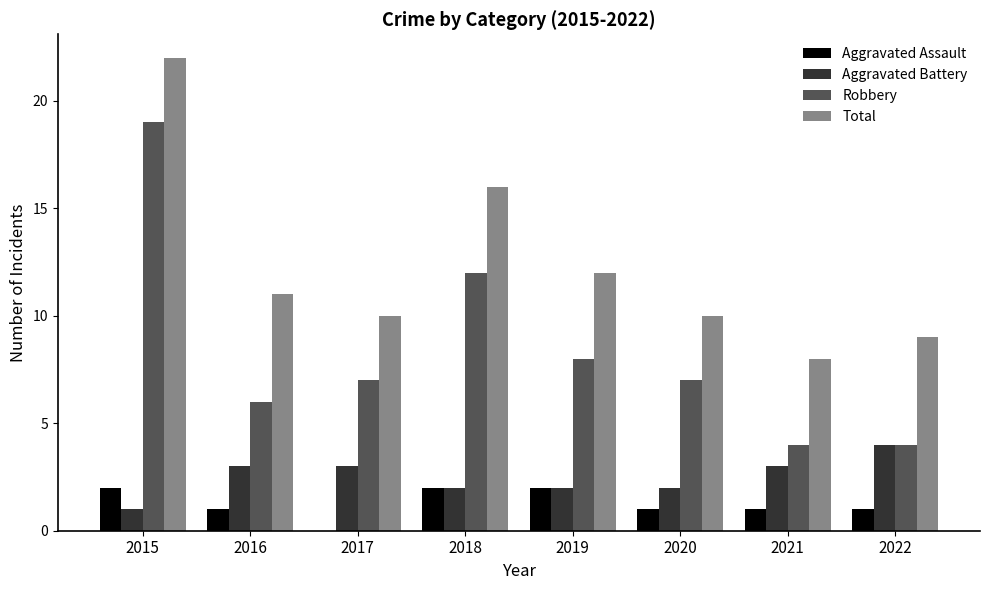

At which label does Aggravated Battery reach its peak?

2022